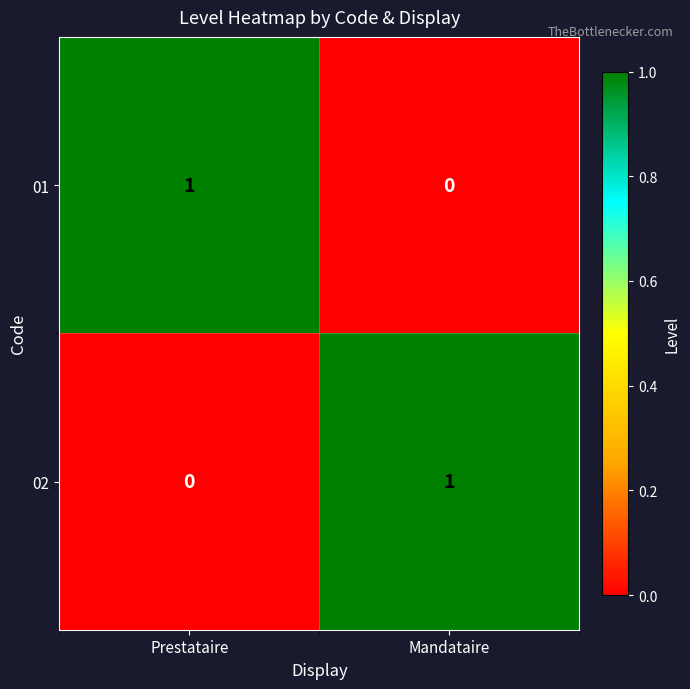

At which label is 02 closest to 0?

Prestataire